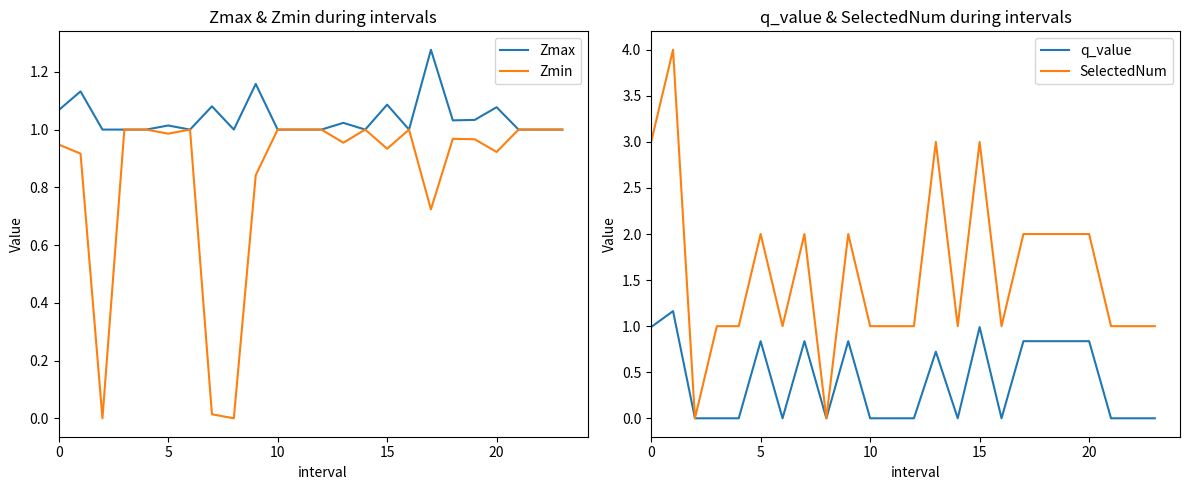

What is the average value of the Zmax series?

1.0